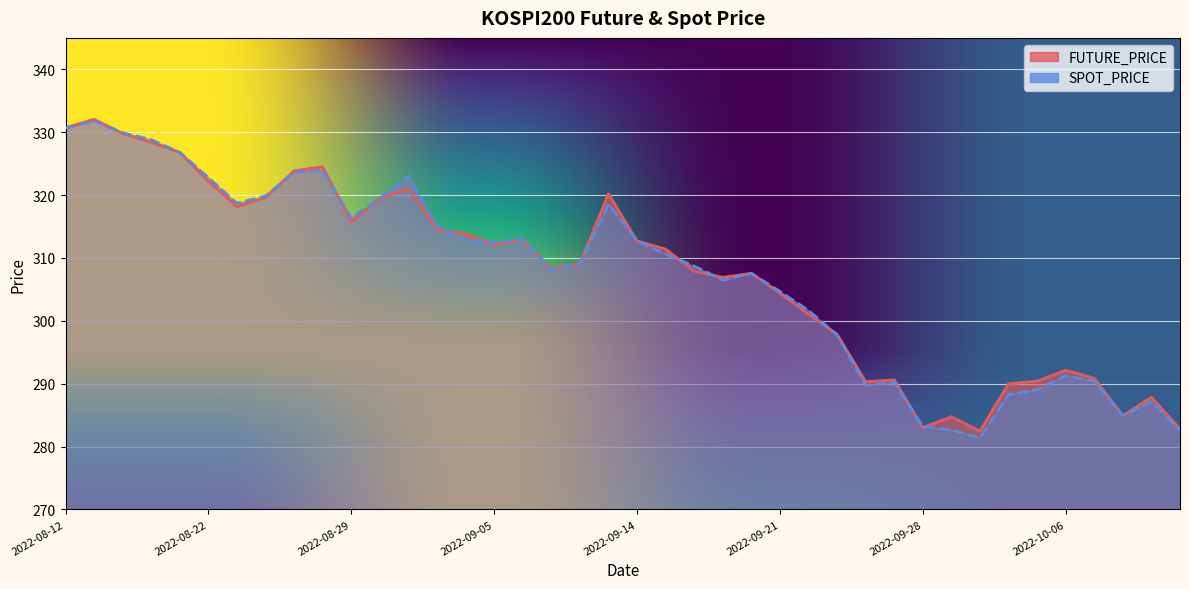

At how many categories does at least one series exceed 328?

4